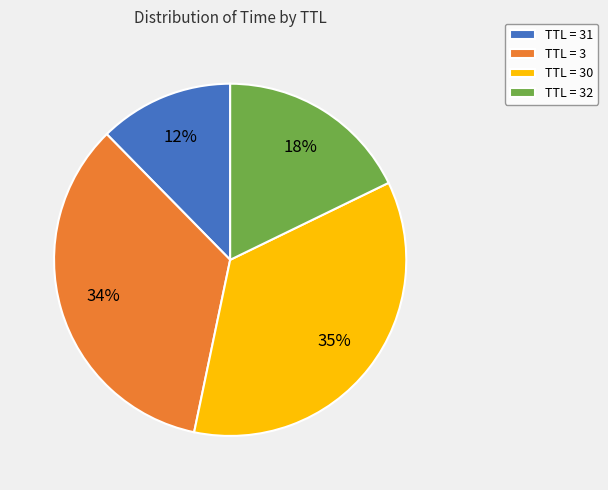

How many segments does this pie chart have?

4